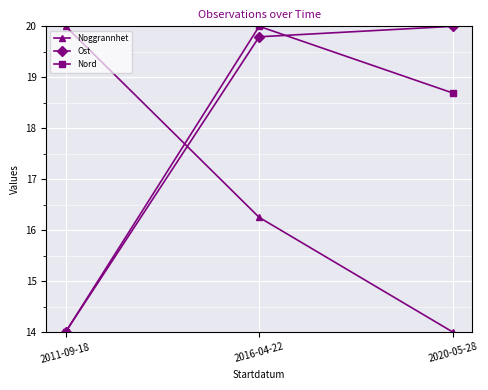

What is the value of the Ost point at the 3rd from the left?

20.0